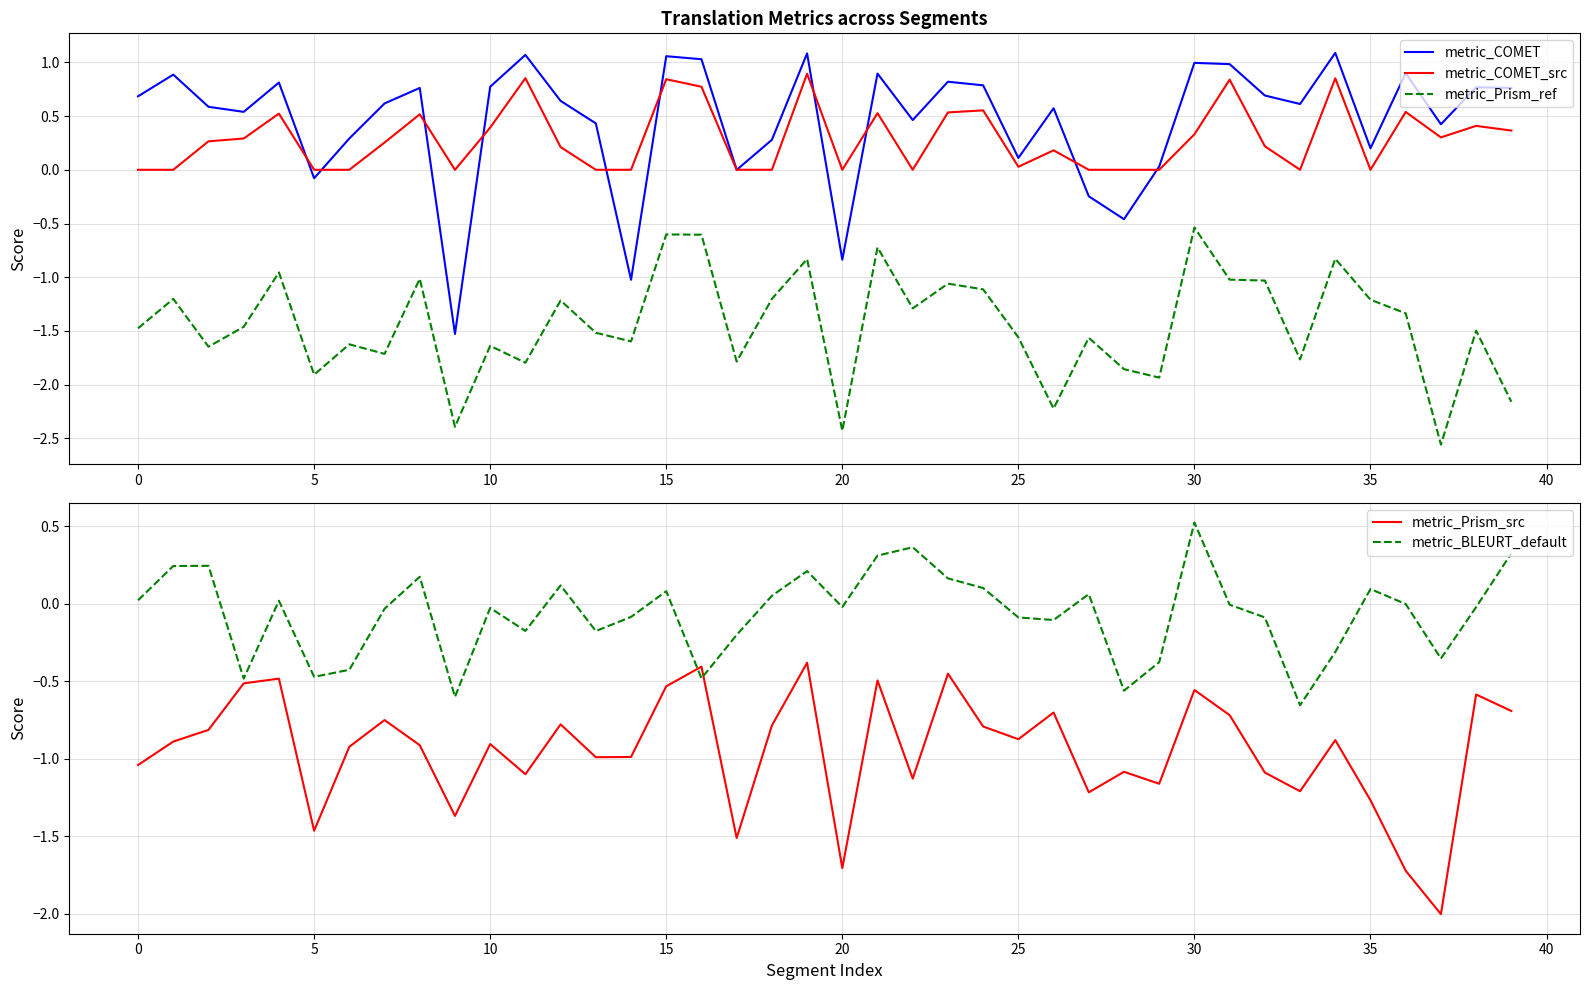

The value of metric_Prism_ref at 24 is -1.1. True or false?

True